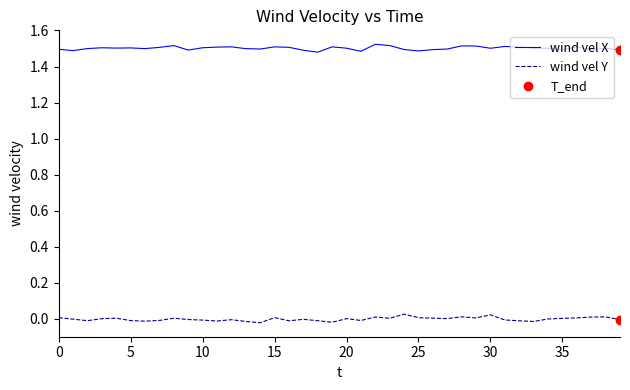

True or false: wind vel X and wind vel Y cross at least once.

False